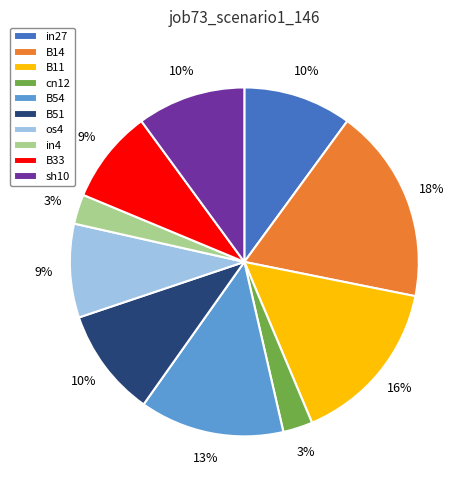

Combined, do cn12 and B14 account for over 50%?

No